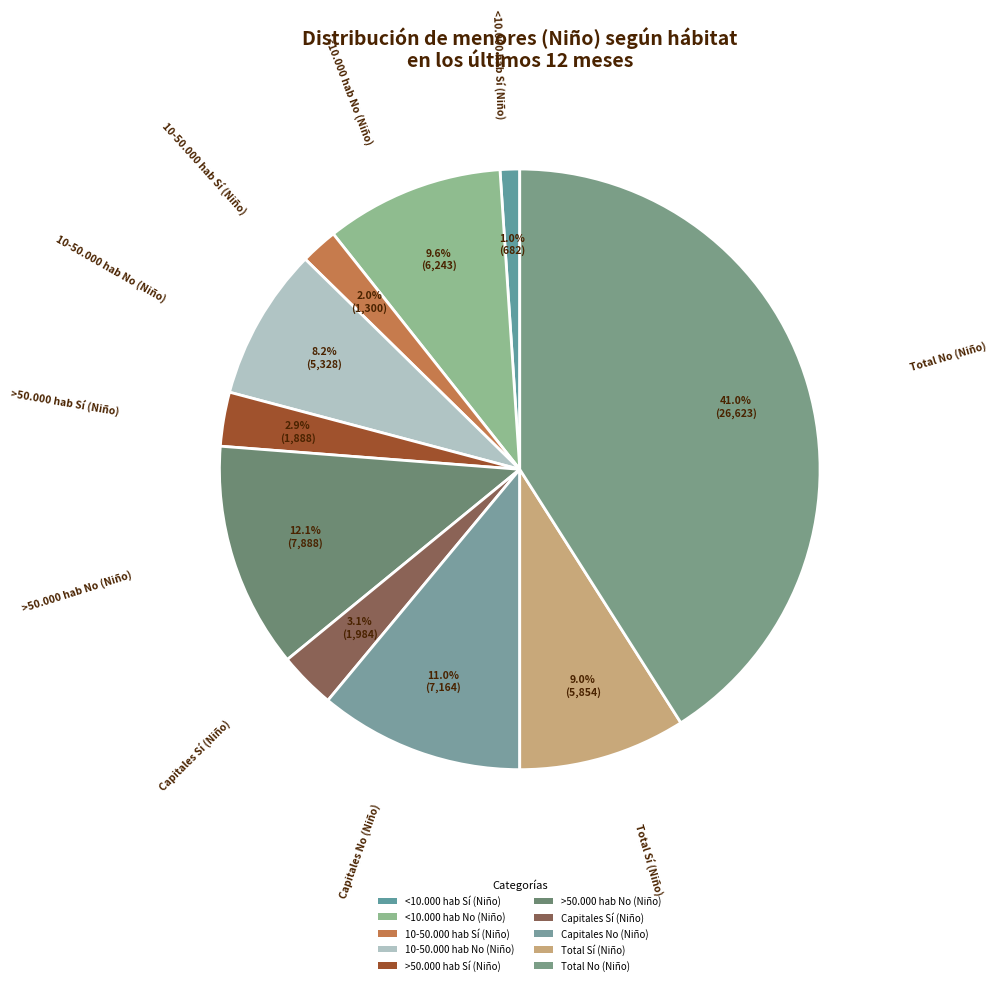

Which slice is the smallest?

<10.000 hab Sí (Niño)